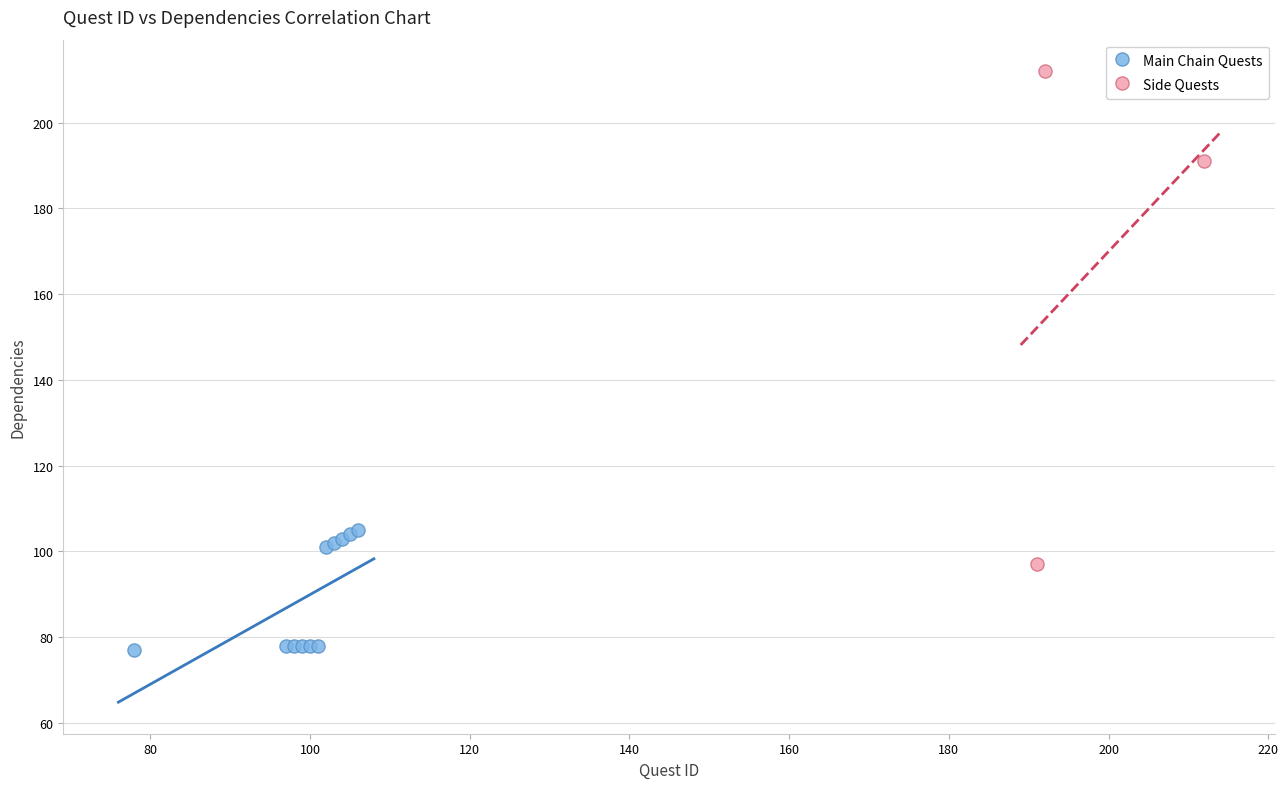

Which series reaches the minimum Y coordinate?

Main Chain Quests